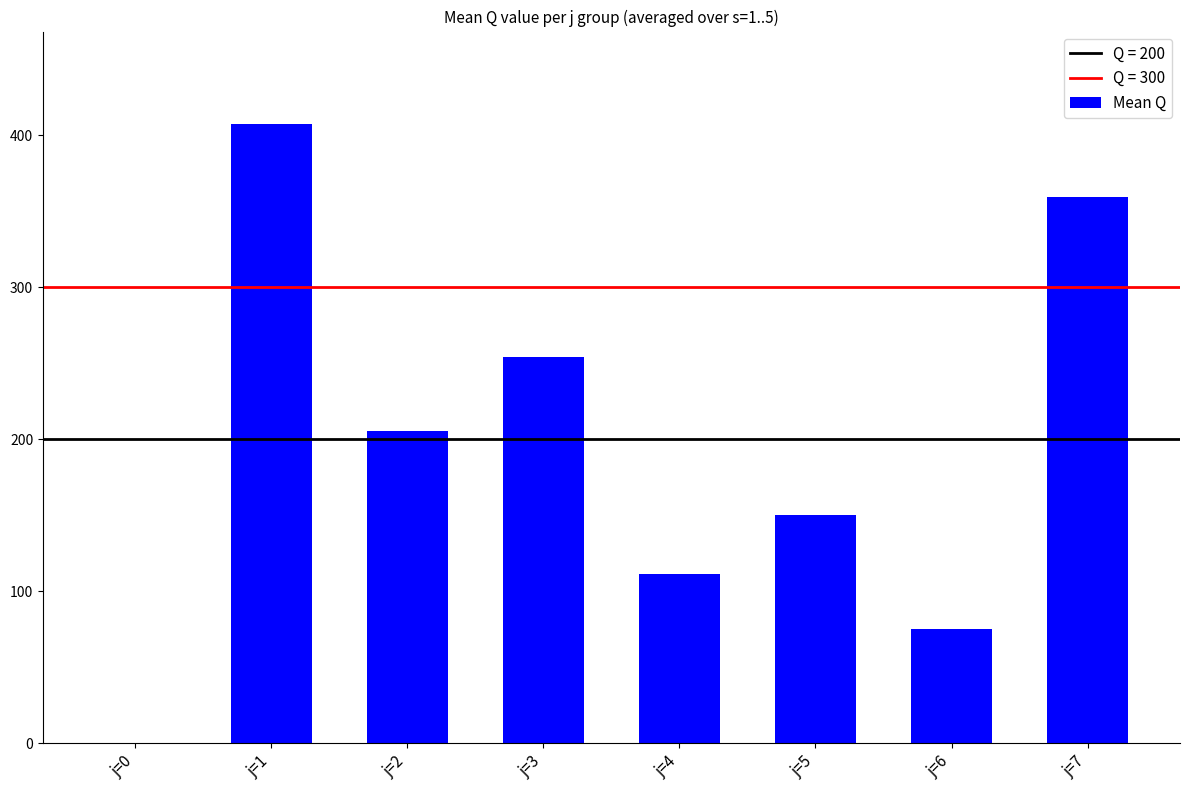

At which label is the value closest to 203?

j=2